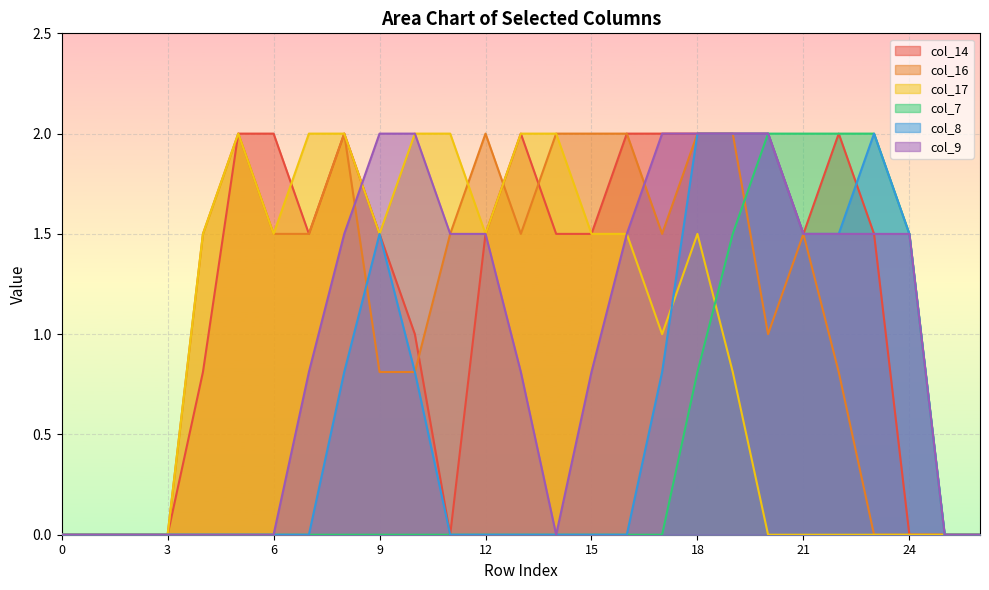

Reading right to left, transcribe all the data shown in this chart.

col_14: 26=0.0	25=0.0	24=0.0	23=1.5	22=2.0	21=1.5	20=2.0	19=2.0	18=2.0	17=2.0	16=2.0	15=1.5	14=1.5	13=2.0	12=1.5	11=0.0	10=1.0	9=1.5	8=2.0	7=1.5	6=2.0	5=2.0	4=0.8	3=0.0	2=0.0	1=0.0	0=0.0
col_16: 26=0.0	25=0.0	24=0.0	23=0.0	22=0.8	21=1.5	20=1.0	19=2.0	18=2.0	17=1.5	16=2.0	15=2.0	14=2.0	13=1.5	12=2.0	11=1.5	10=0.8	9=0.8	8=2.0	7=1.5	6=1.5	5=2.0	4=1.5	3=0.0	2=0.0	1=0.0	0=0.0
col_17: 26=0.0	25=0.0	24=0.0	23=0.0	22=0.0	21=0.0	20=0.0	19=0.8	18=1.5	17=1.0	16=1.5	15=1.5	14=2.0	13=2.0	12=1.5	11=2.0	10=2.0	9=1.5	8=2.0	7=2.0	6=1.5	5=2.0	4=1.5	3=0.0	2=0.0	1=0.0	0=0.0
col_7: 26=0.0	25=0.0	24=1.5	23=2.0	22=2.0	21=2.0	20=2.0	19=1.5	18=0.8	17=0.0	16=0.0	15=0.0	14=0.0	13=0.0	12=0.0	11=0.0	10=0.0	9=0.0	8=0.0	7=0.0	6=0.0	5=0.0	4=0.0	3=0.0	2=0.0	1=0.0	0=0.0
col_8: 26=0.0	25=0.0	24=1.5	23=2.0	22=1.5	21=1.5	20=2.0	19=2.0	18=2.0	17=0.8	16=0.0	15=0.0	14=0.0	13=0.0	12=0.0	11=0.0	10=0.8	9=1.5	8=0.8	7=0.0	6=0.0	5=0.0	4=0.0	3=0.0	2=0.0	1=0.0	0=0.0
col_9: 26=0.0	25=0.0	24=1.5	23=1.5	22=1.5	21=1.5	20=2.0	19=2.0	18=2.0	17=2.0	16=1.5	15=0.8	14=0.0	13=0.8	12=1.5	11=1.5	10=2.0	9=2.0	8=1.5	7=0.8	6=0.0	5=0.0	4=0.0	3=0.0	2=0.0	1=0.0	0=0.0